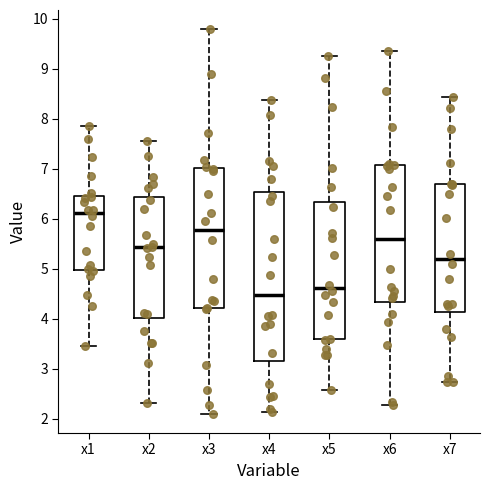

Which box's median line is the highest?

x1